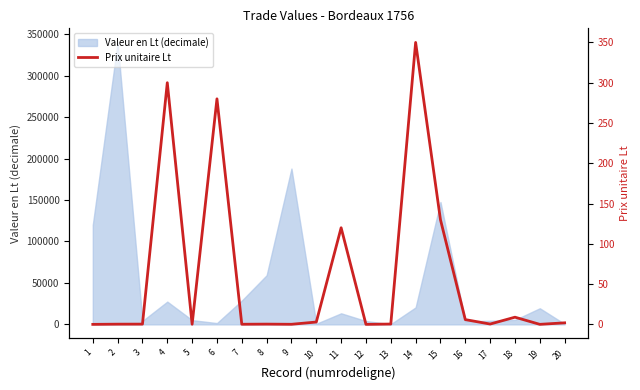

Where is the data nearest to the value 175?

15